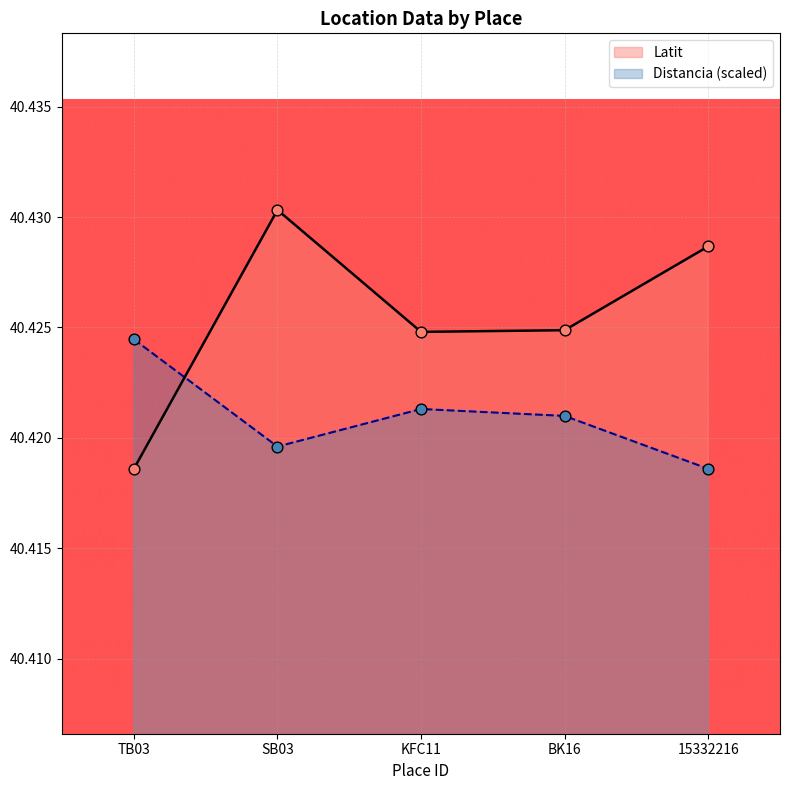

Which series has the largest total across all categories?

Latit